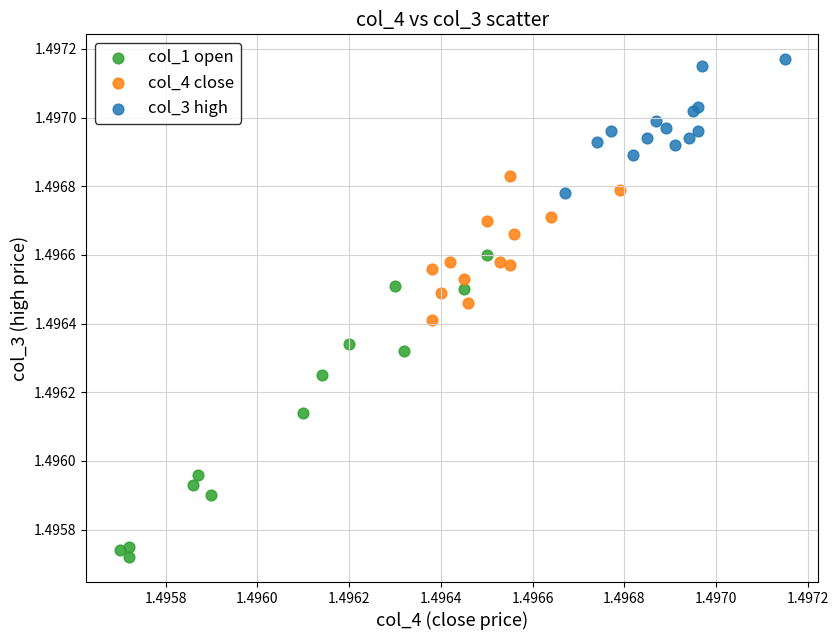

Which series has the largest Y range (max minus min)?

col_1 open